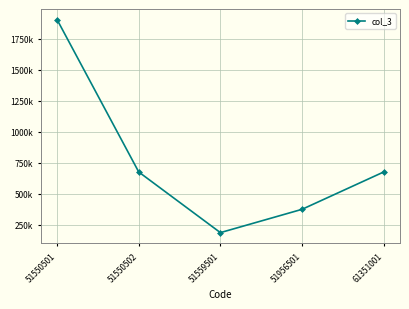

Is this an area chart (filled region under the line)?

No